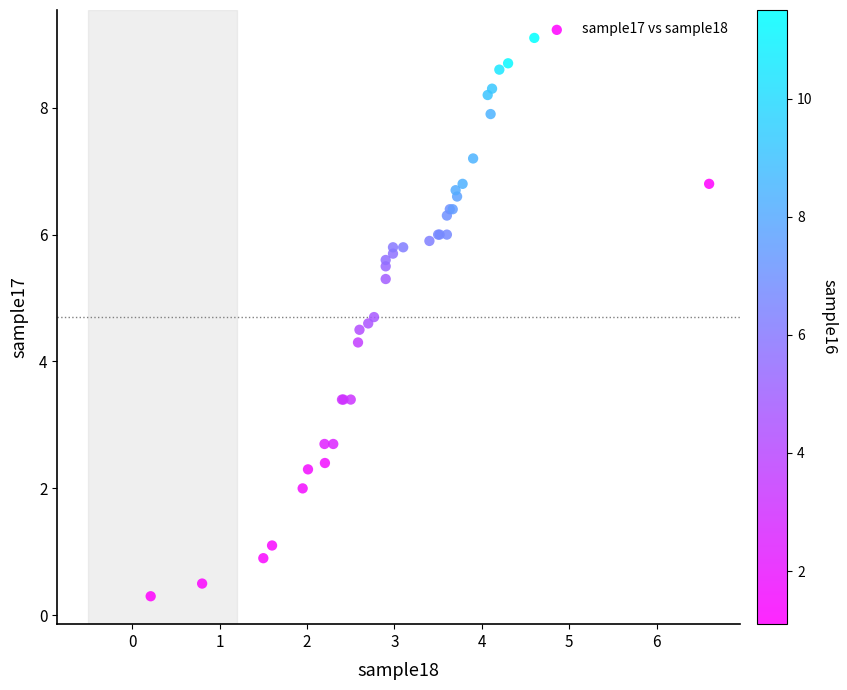

What Y value in the scatter plot is closest to 4?

4.3